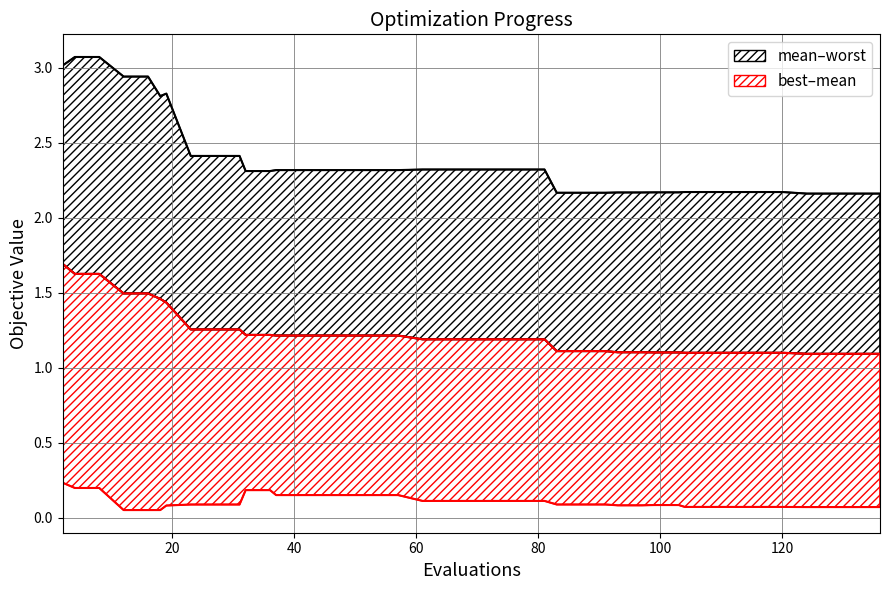

Which series has the largest total across all categories?

worst